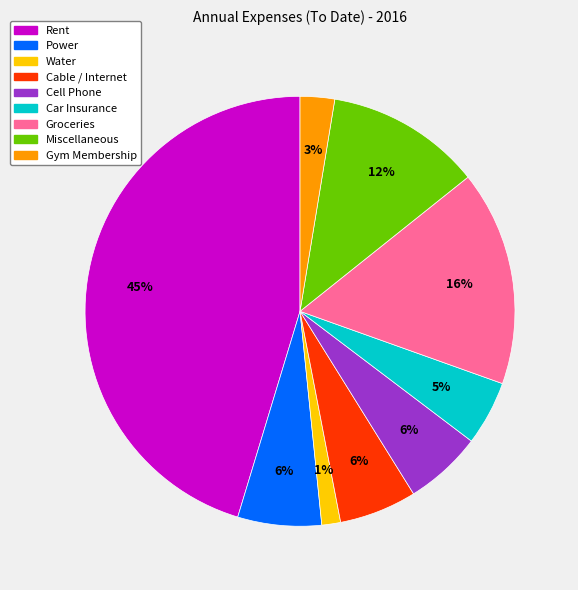

Does Groceries account for over 50% of the chart?

No